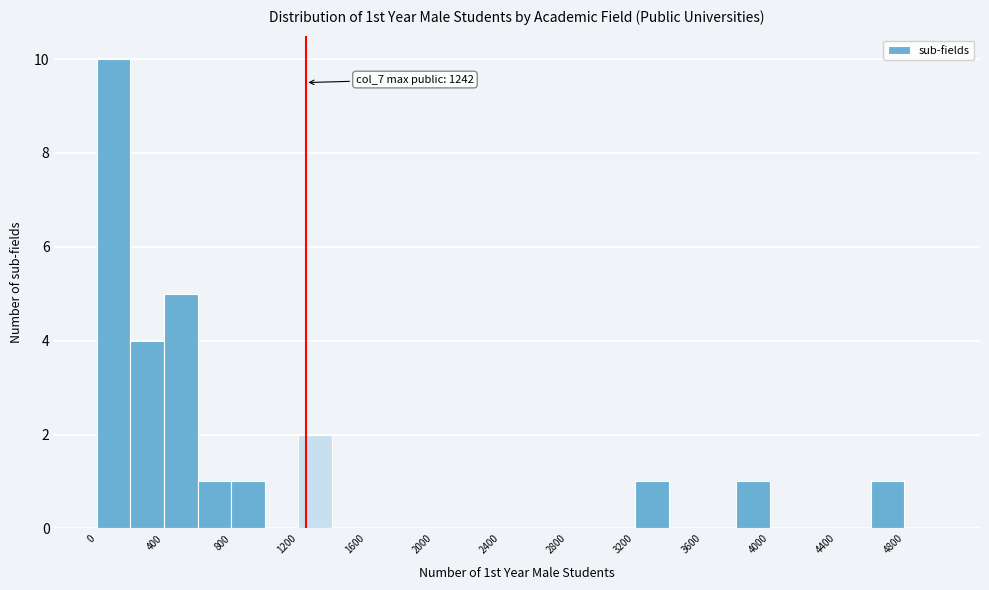

Which range on the x-axis has the tallest bar?

0 to 200